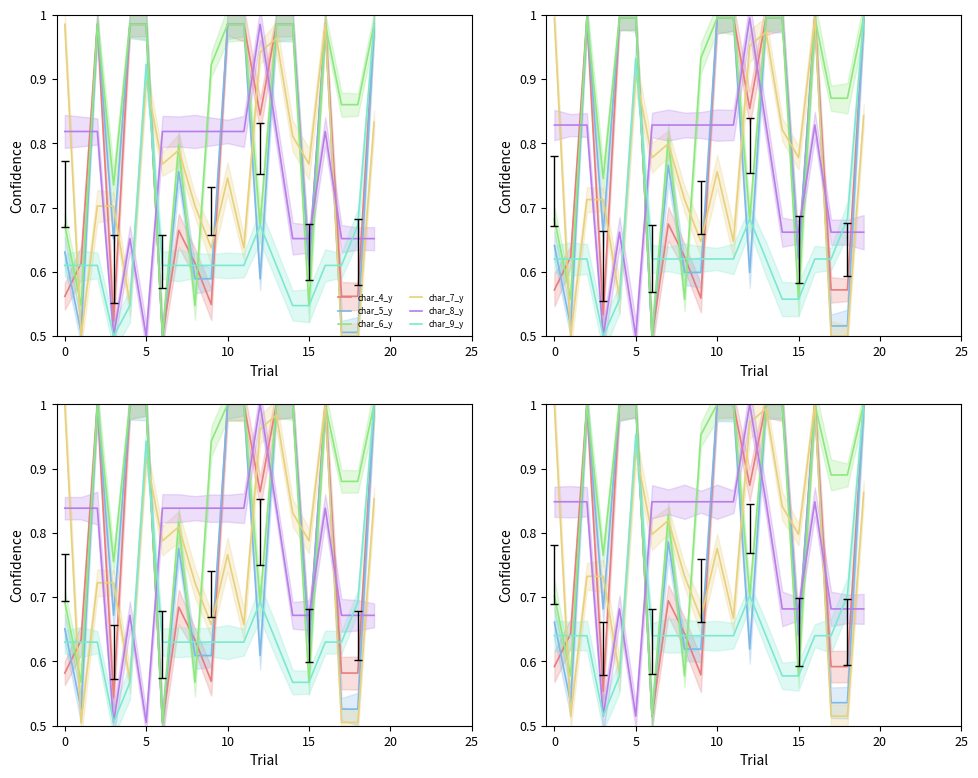

Which series has the largest total across all categories?

char_6_y